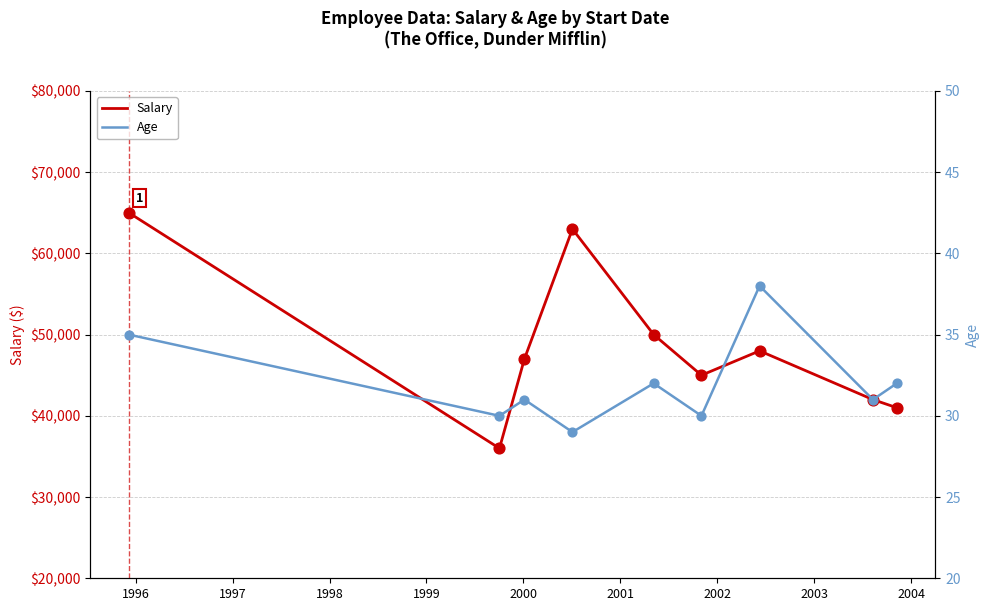

Which series has the largest Y range (max minus min)?

Salary